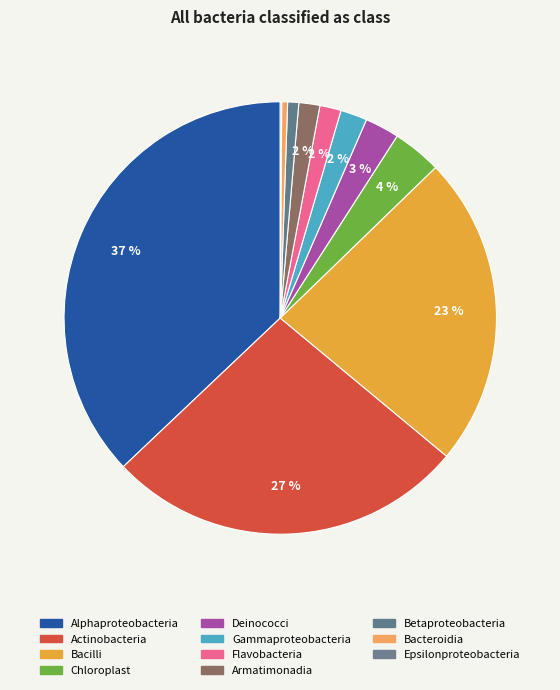

To the nearest percent, what is the difference between the largest and smallest slice percentages?

37%